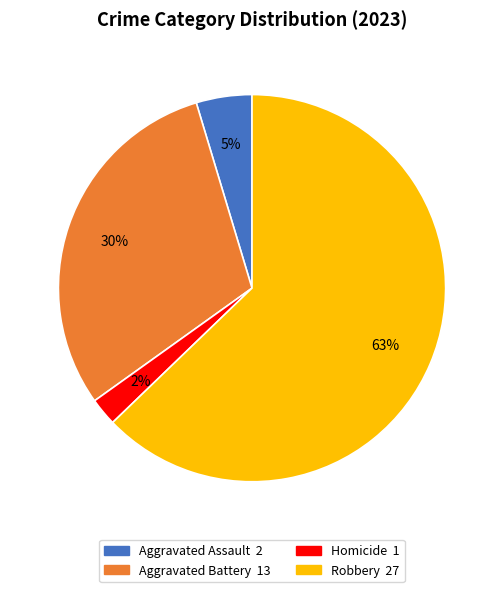

Is there any slice that represents more than half of the pie?

Yes